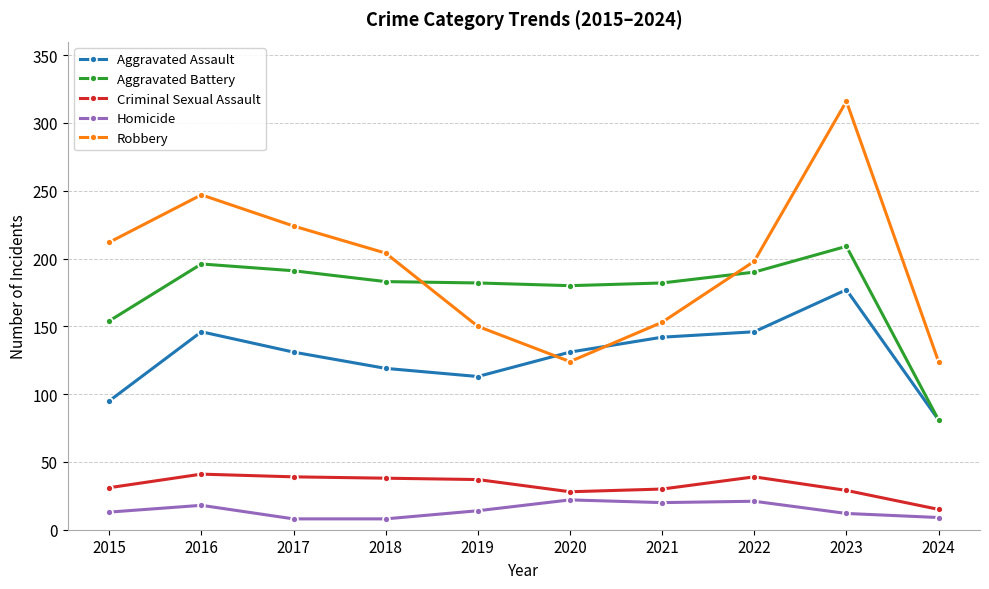

Is this an area chart (filled region under the line)?

No